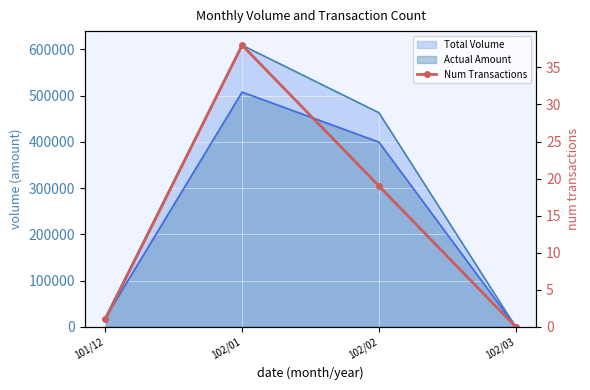

List the labels in order of value, smallest first.

102/03, 101/12, 102/02, 102/01